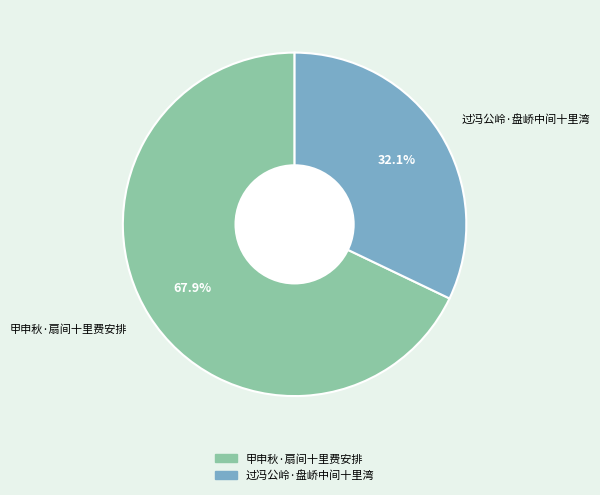

Rank the categories by value from highest to lowest.

甲申秋·扇间十里费安排, 过冯公岭·盘峤中间十里湾